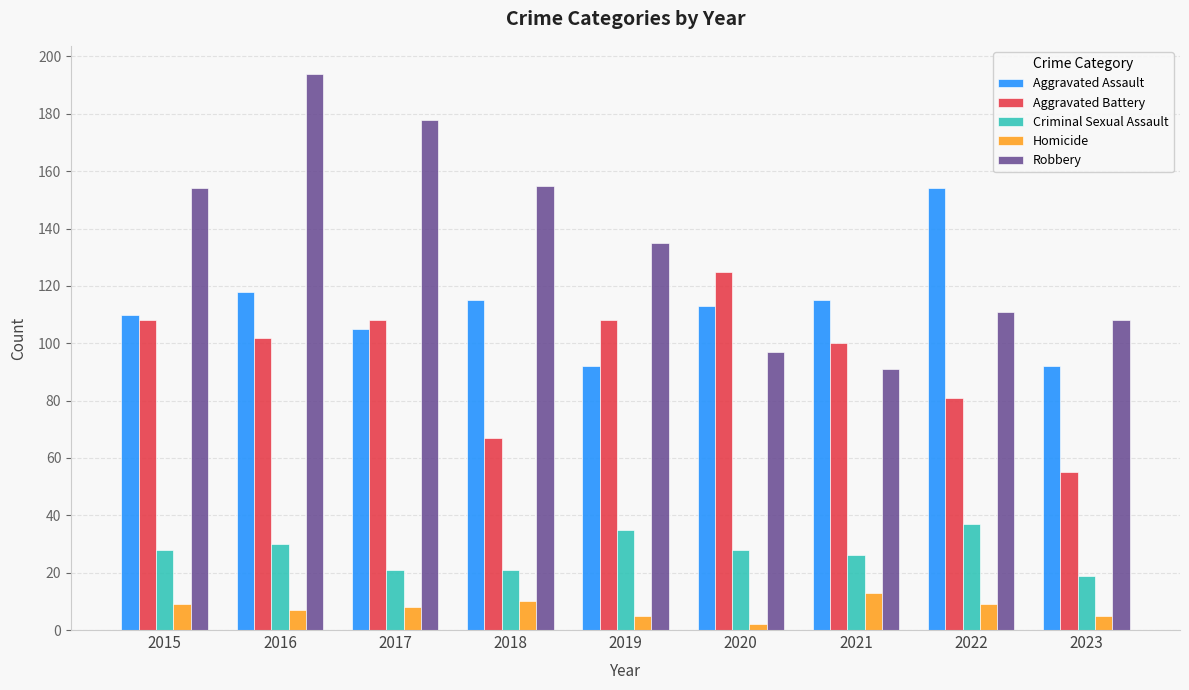

What is the difference between the maximum and second lowest values in the Aggravated Battery series?

58